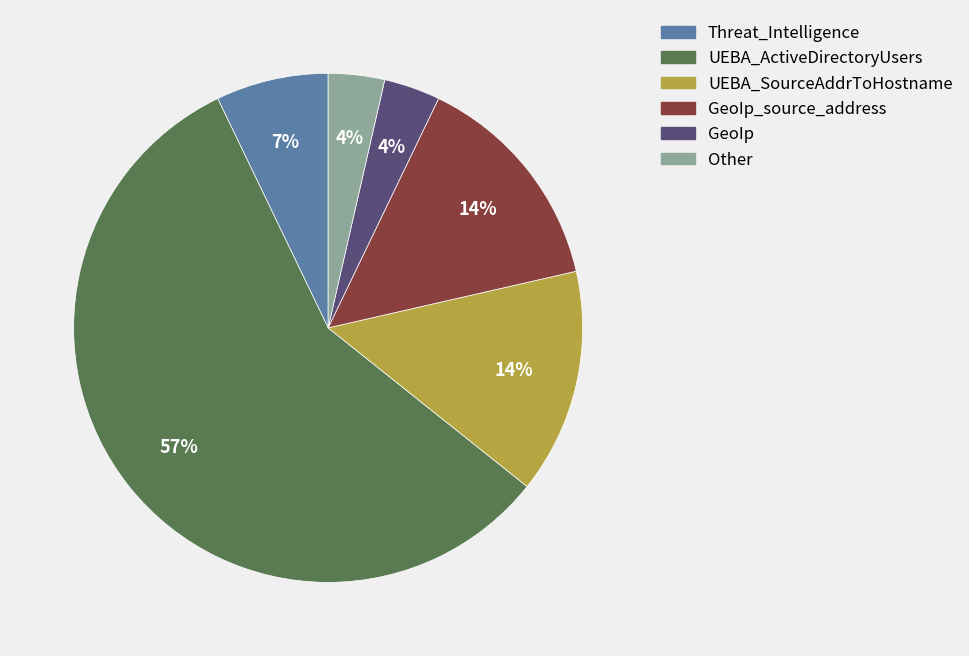

Between GeoIp and UEBA_SourceAddrToHostname, which is larger?

UEBA_SourceAddrToHostname